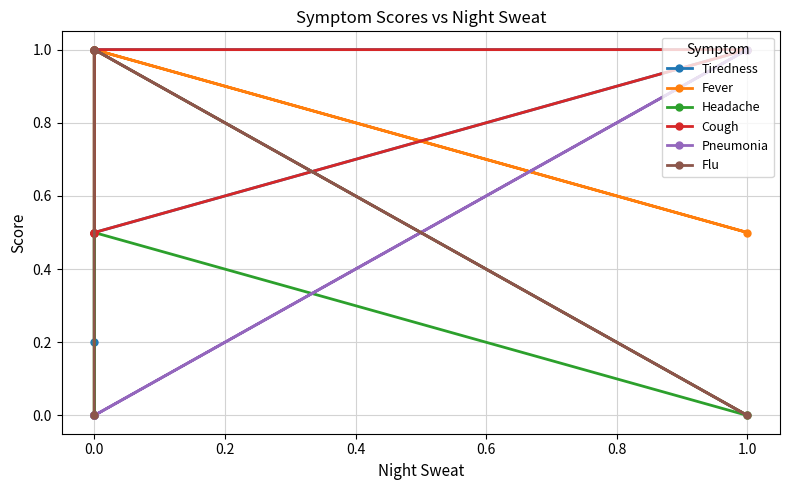

What is the difference between the maximum and minimum values in the Cough series?

0.5